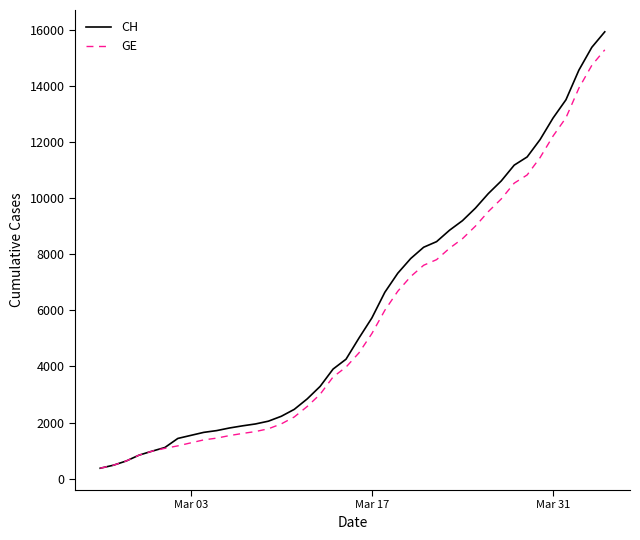

What is the greatest value displayed?

15926